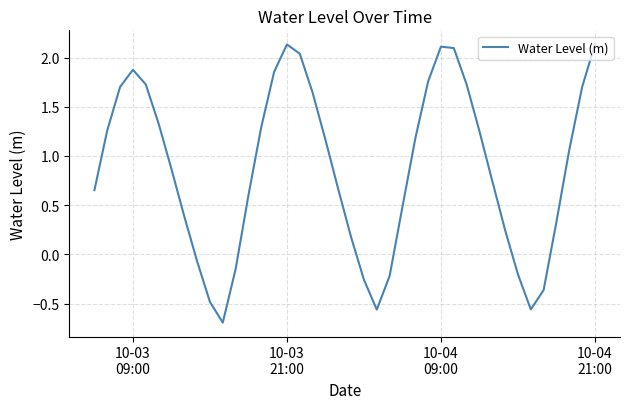

How many categories are shown in the chart?

40